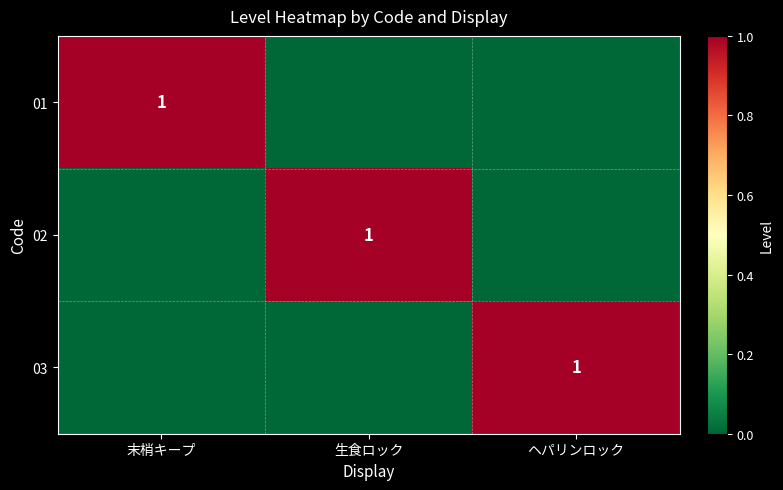

The 03 series shows 1 at ヘパリンロック. True or false?

True